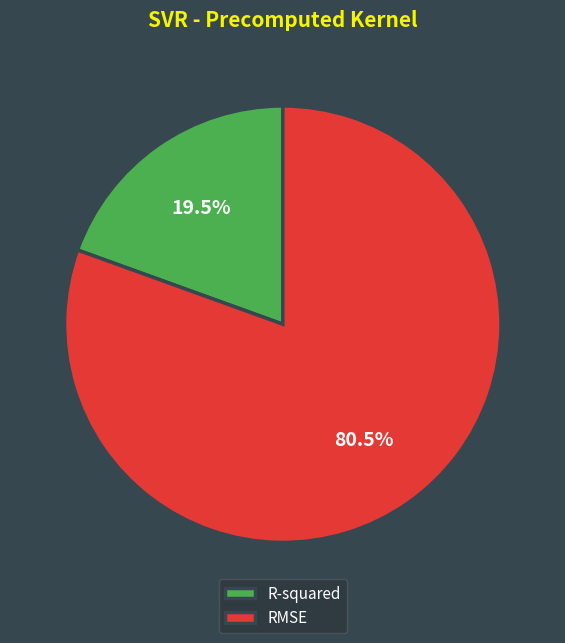

Rank the categories by value from lowest to highest.

R-squared, RMSE